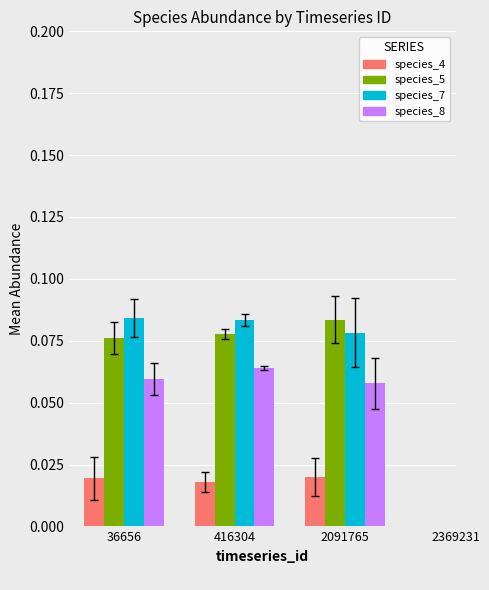

The species_7 series shows 0.0 at 36656. True or false?

False